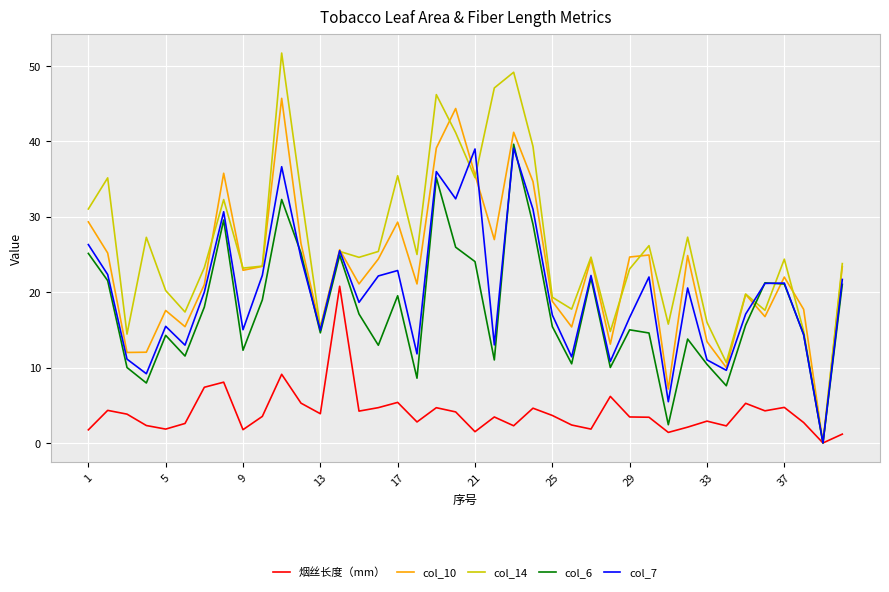

What is the greatest value displayed?

51.7